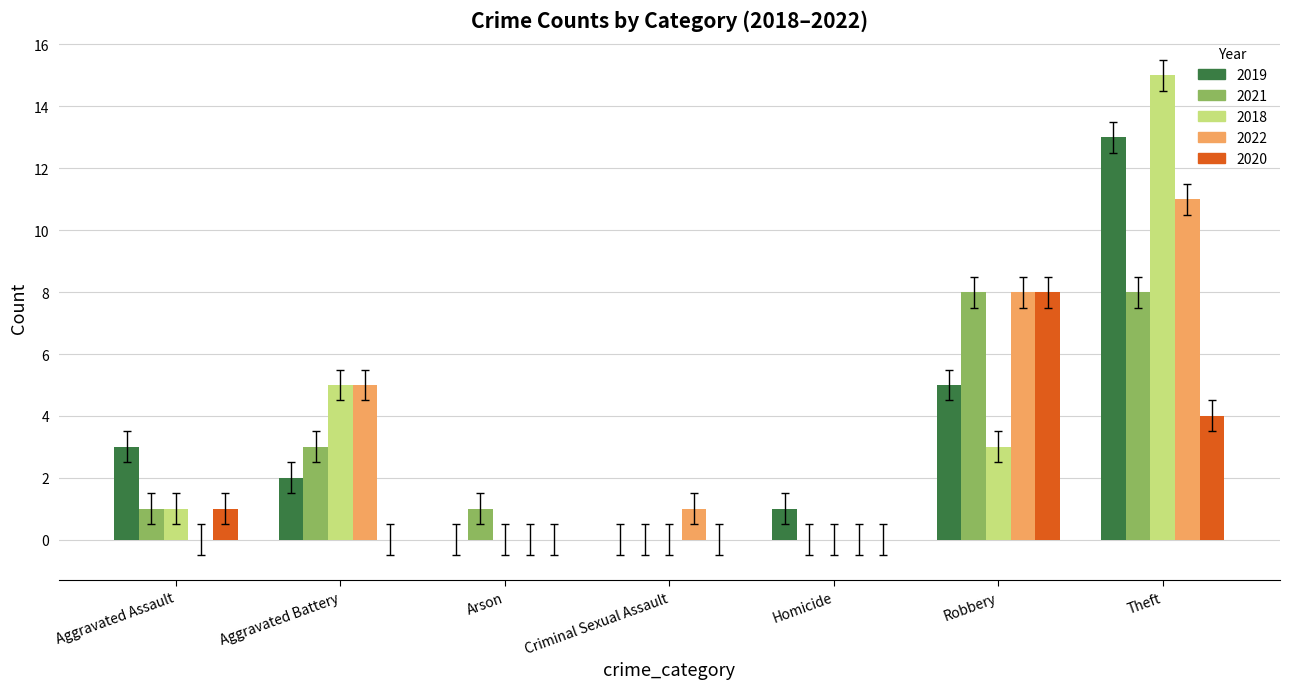

What is the spread (max minus min) of values at Aggravated Assault?

3